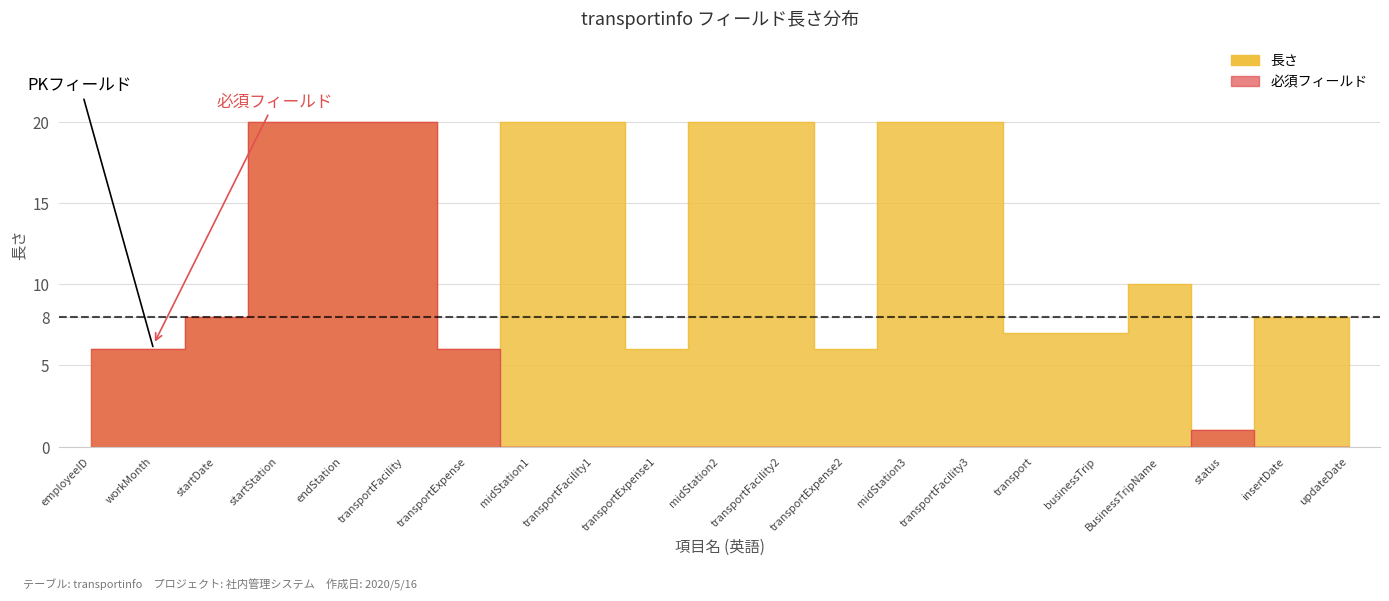

Between employeeID and endStation, which is larger?

endStation